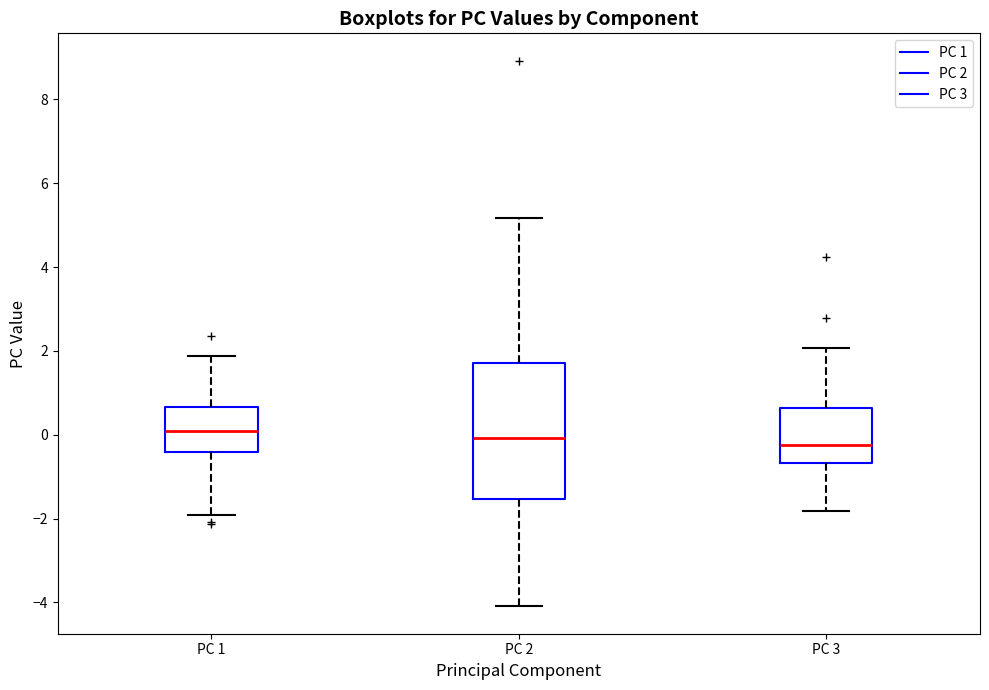

Reading left to right, transcribe this box plot: for each box, give where its median line is, the range the box spans, and where its two whiskers end, as read against the y-axis. The values are not printed on the chart, so give them approximately, as read against the axis.

PC 1: median 0.0, box -0.4 to 0.6, whiskers -2.0 to 1.8
PC 2: median 0.0, box -1.6 to 1.8, whiskers -4.0 to 5.2
PC 3: median -0.2, box -0.6 to 0.6, whiskers -1.8 to 2.0